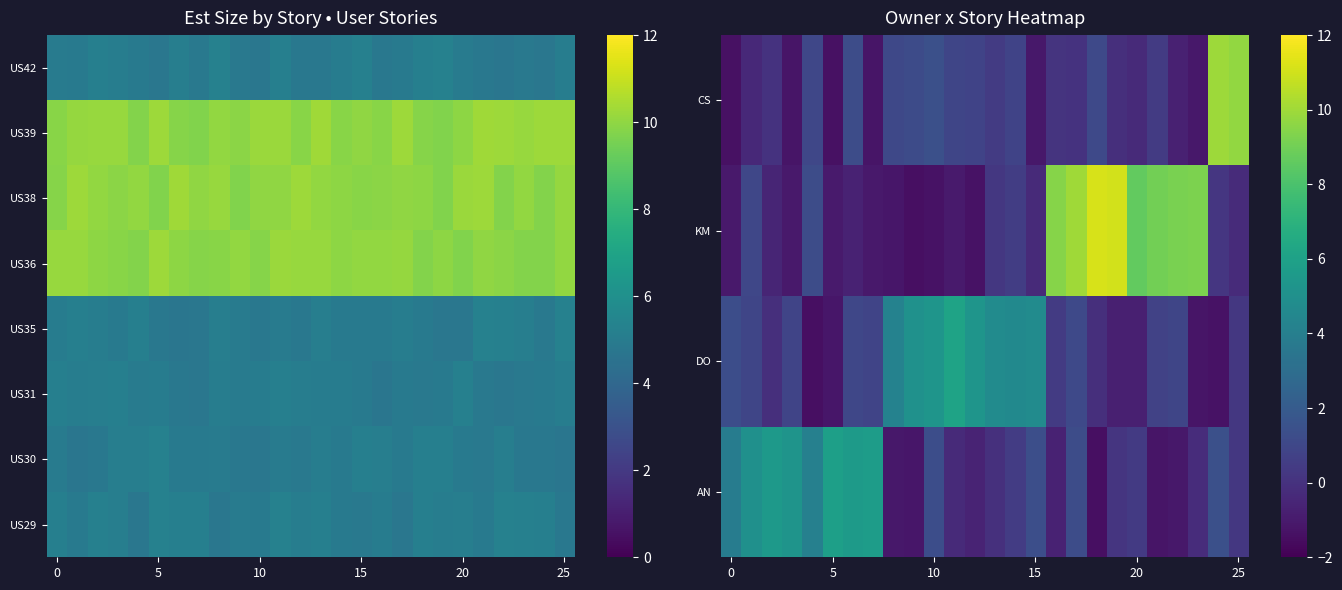

What is the difference between the second highest and minimum values in the KM series?

12.5